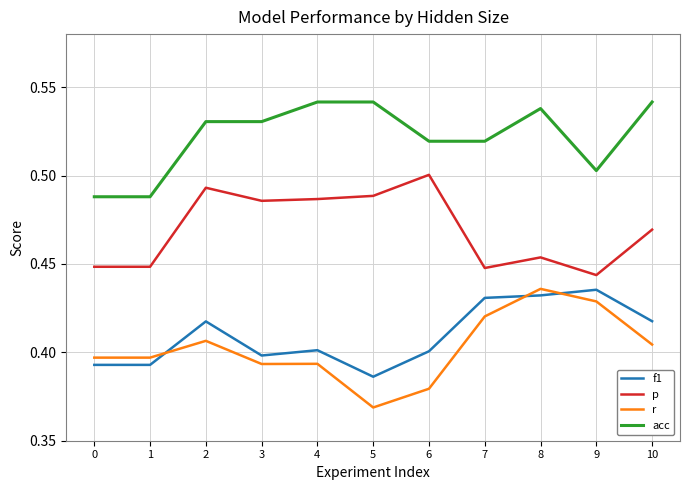

Where is f1 nearest to the value 0?

5